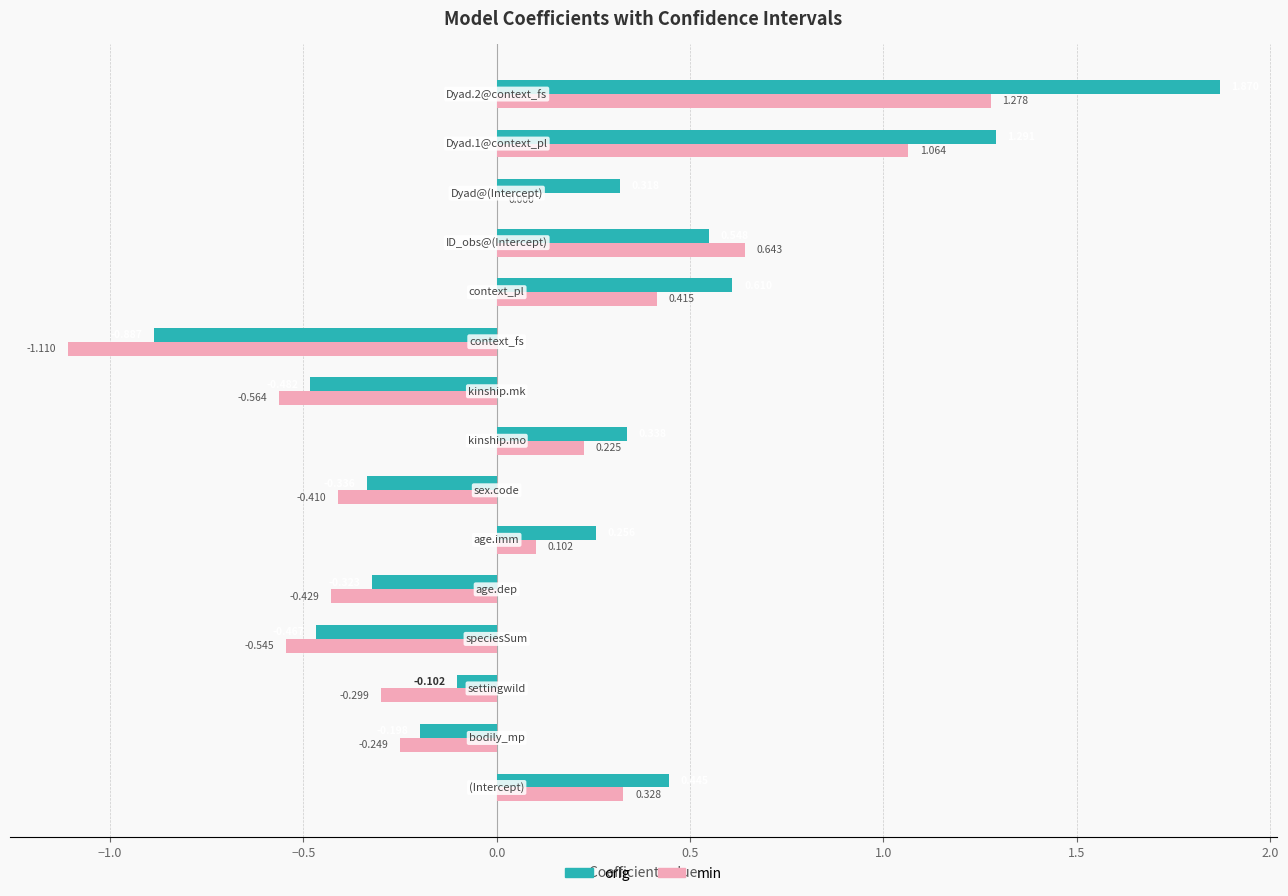

What are all the series names shown in the legend?

orig, min